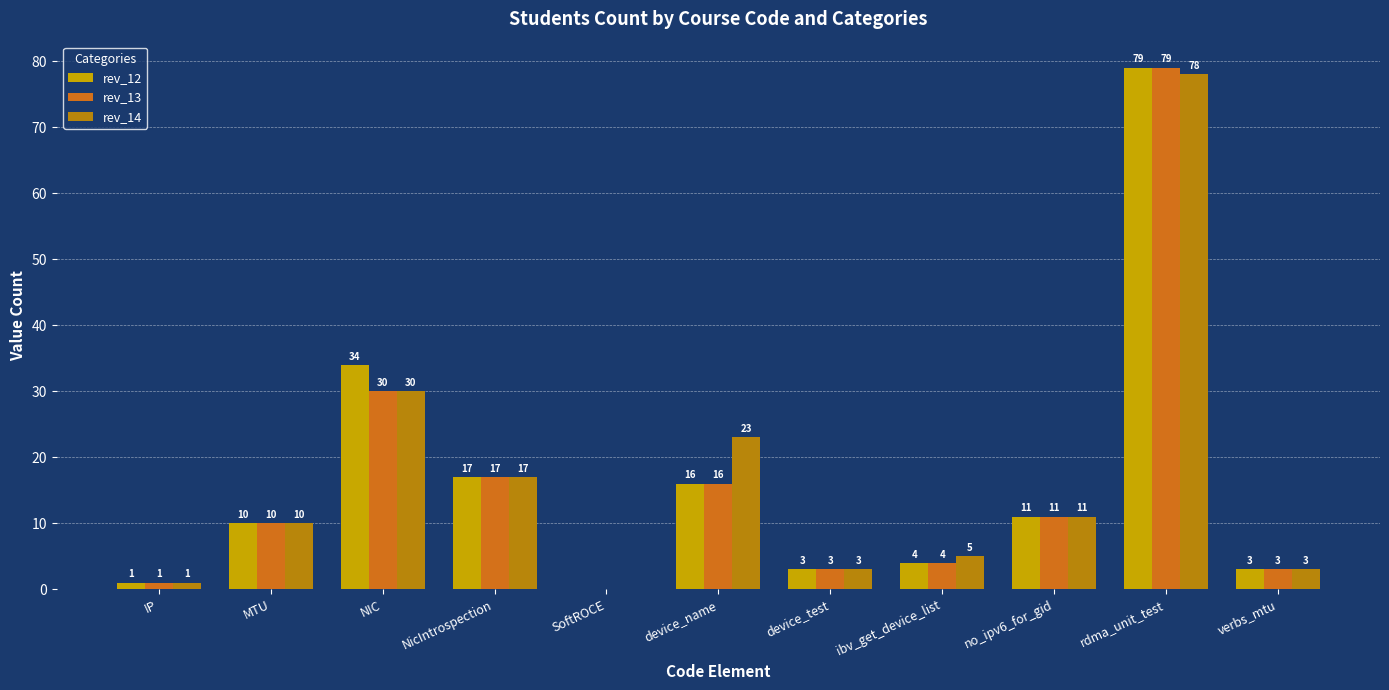

List the series in order of their overall mean, lowest first.

rev_13, rev_12, rev_14